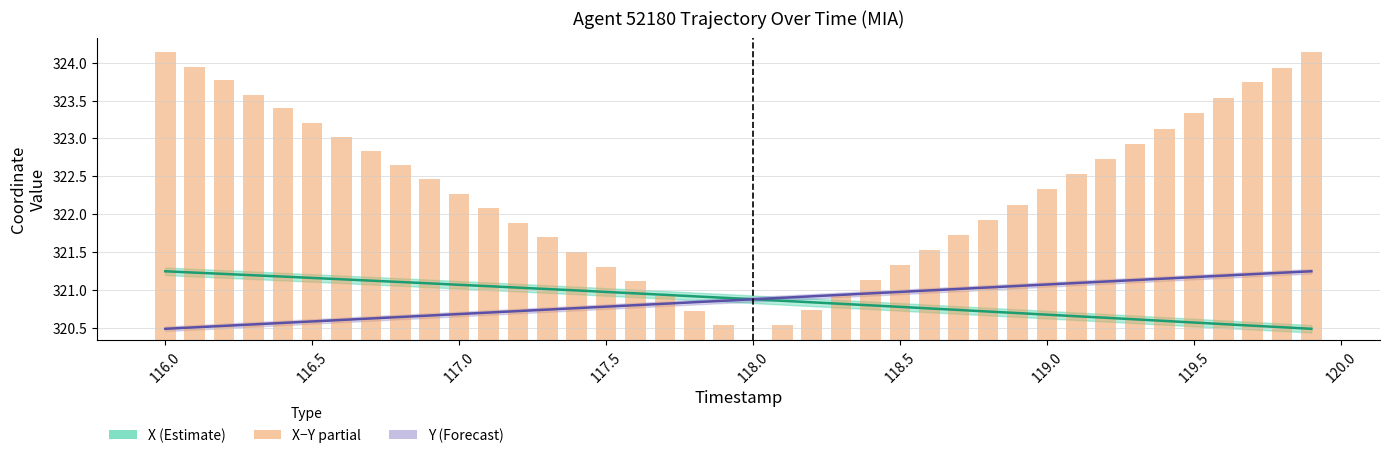

Reading left to right, extract all data points from this chart.

X: 321.2	321.2	321.2	321.2	321.2	321.2	321.1	321.1	321.1	321.1	321.1	321.0	321.0	321.0	321.0	321.0	321.0	320.9	320.9	320.9	320.9	320.9	320.8	320.8	320.8	320.8	320.8	320.7	320.7	320.7	320.7	320.7	320.6	320.6	320.6	320.6	320.5	320.5	320.5	320.5
Y (scaled): 320.5	320.5	320.5	320.5	320.6	320.6	320.6	320.6	320.6	320.7	320.7	320.7	320.7	320.7	320.8	320.8	320.8	320.8	320.8	320.9	320.9	320.9	320.9	320.9	321.0	321.0	321.0	321.0	321.0	321.1	321.1	321.1	321.1	321.1	321.1	321.2	321.2	321.2	321.2	321.2
|X - Y| × 5: 3.8	3.6	3.4	3.2	3.1	2.9	2.7	2.5	2.3	2.1	1.9	1.7	1.6	1.4	1.2	1.0	0.8	0.6	0.4	0.2	0.0	0.2	0.4	0.6	0.8	1.0	1.2	1.4	1.6	1.8	2.0	2.2	2.4	2.6	2.8	3.0	3.2	3.4	3.6	3.8